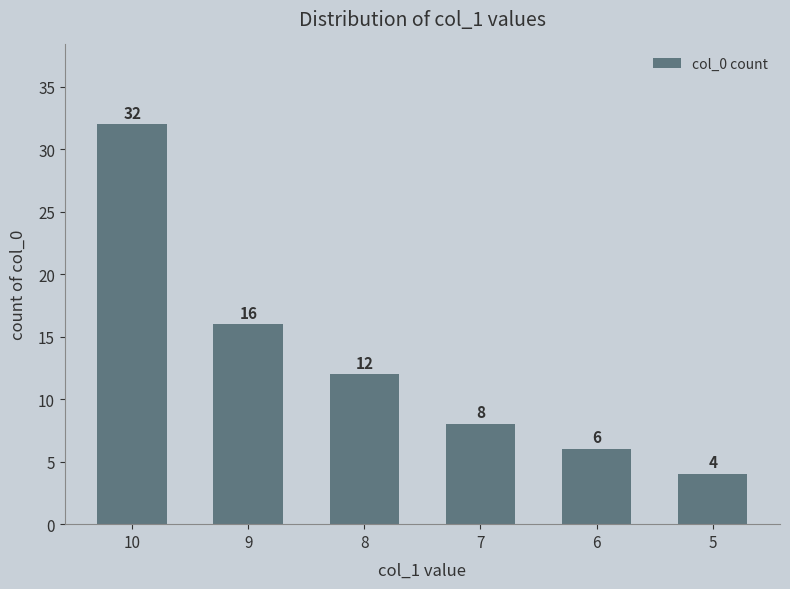

Are the bars grouped side by side (vs. stacked)?

No